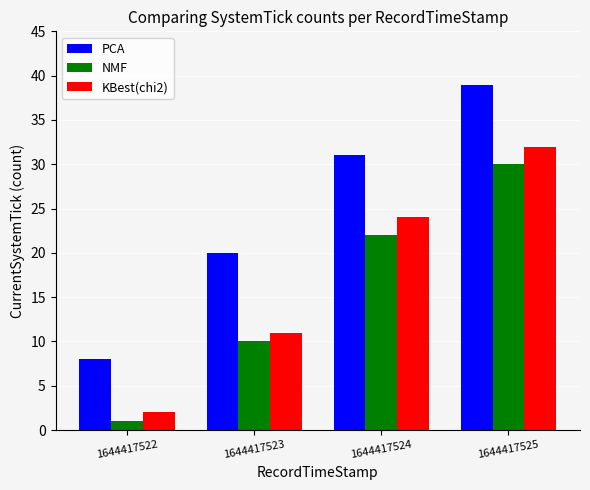

Which category has the highest value in the NMF series?

1644417525